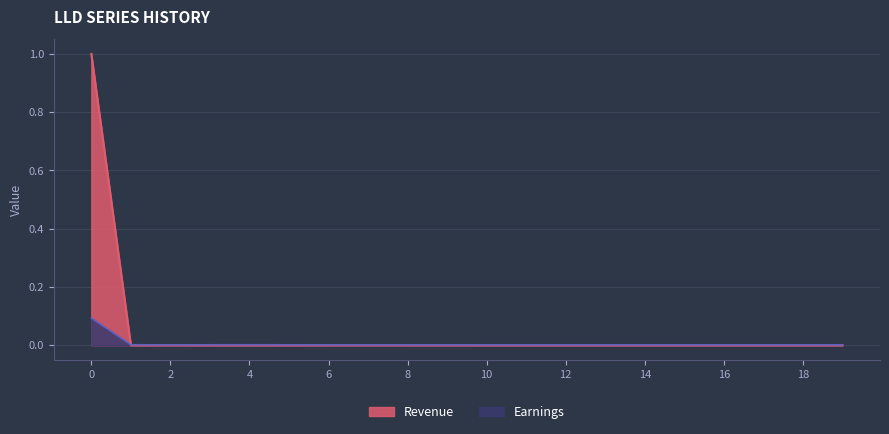

Is the value of LLD_1 at 2 greater than the value of LLD_3 at 0?

No